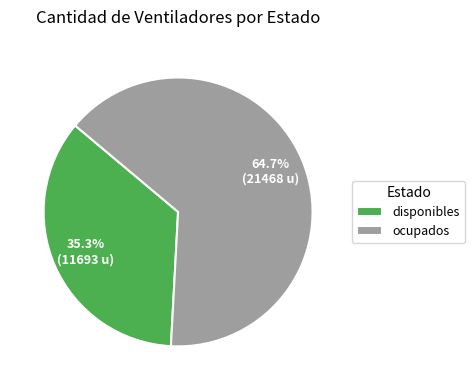

The ocupados slice represents 77% of the pie. True or false?

False